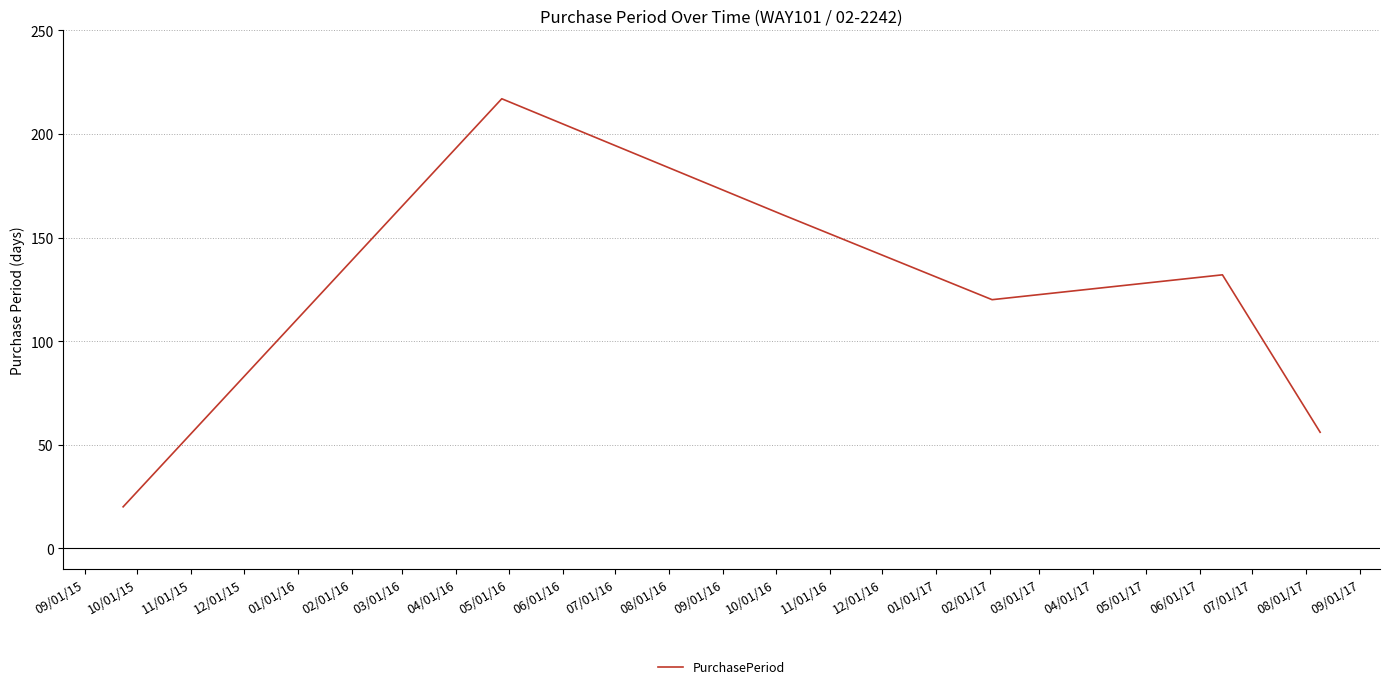

What is the minimum value shown in the chart?

20